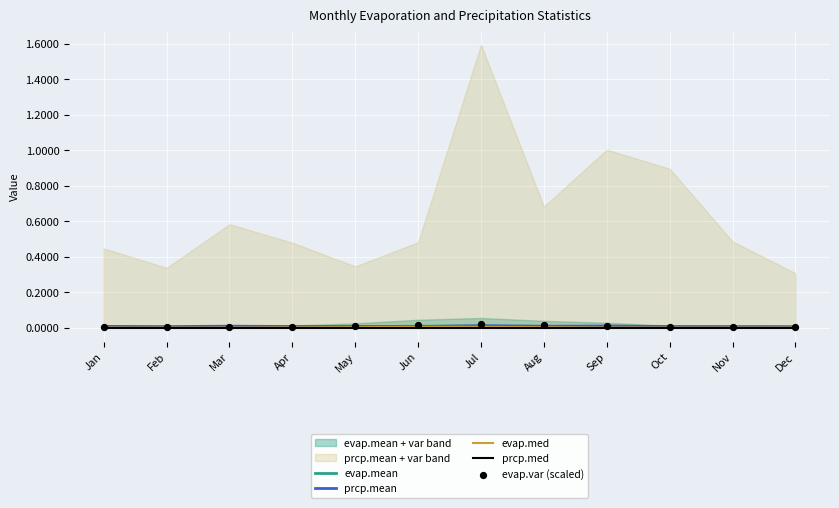

Is it true that evap.med equals 0.0 at Dec?

True